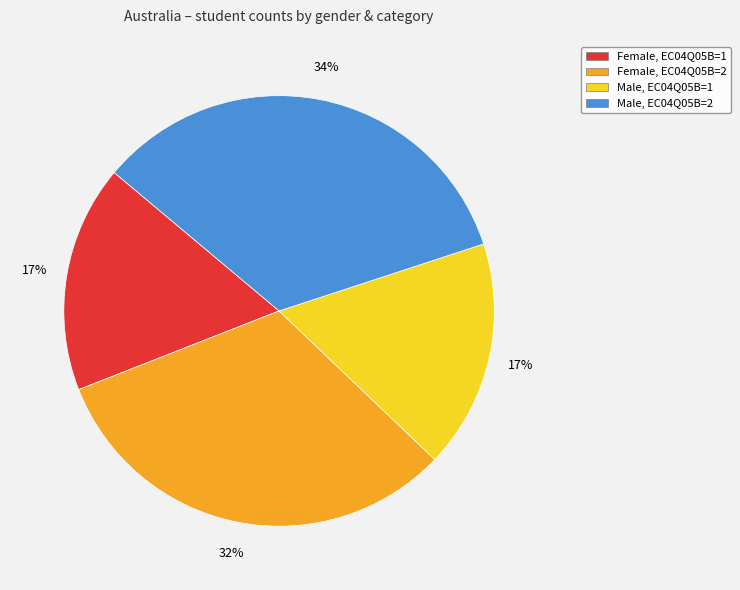

To the nearest percent, what is the difference between the Female, EC04Q05B=1 and Female, EC04Q05B=2 slice percentages?

15%